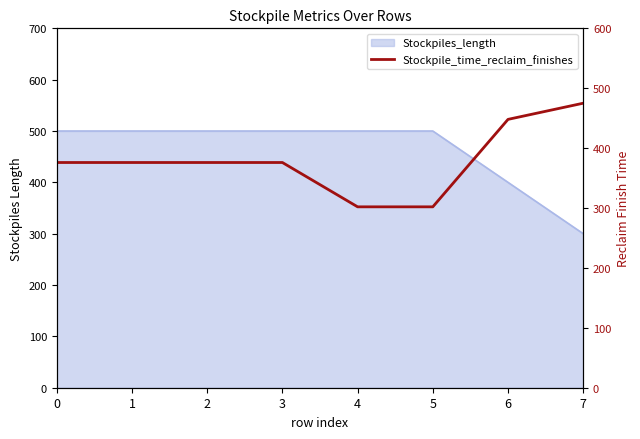

Where does the data first go above 376?

6